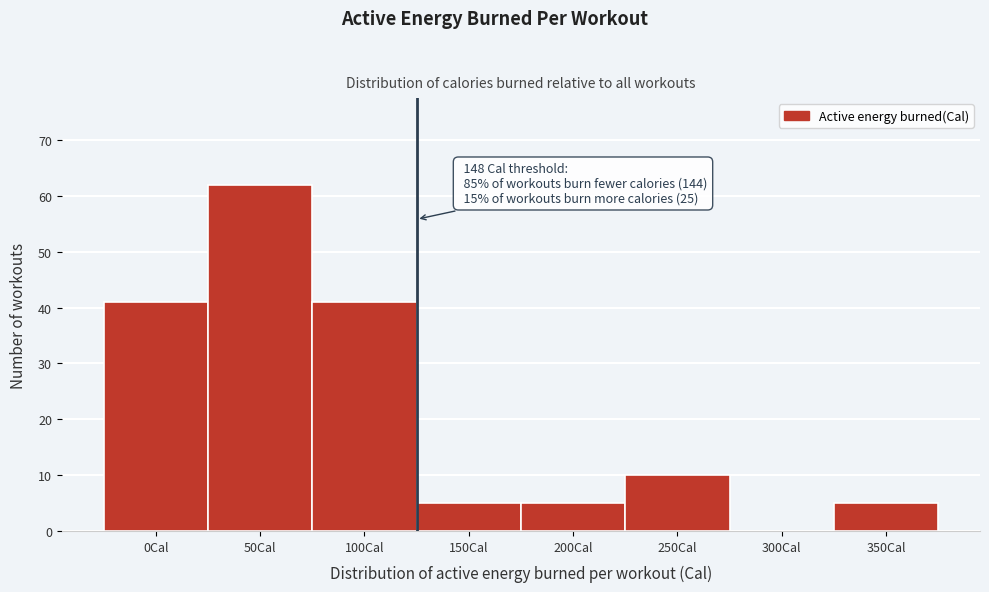

Reading left to right, what are all the values shown in this chart?

0Cal=41	50Cal=62	100Cal=41	150Cal=5	200Cal=5	250Cal=10	300Cal=0	350Cal=5